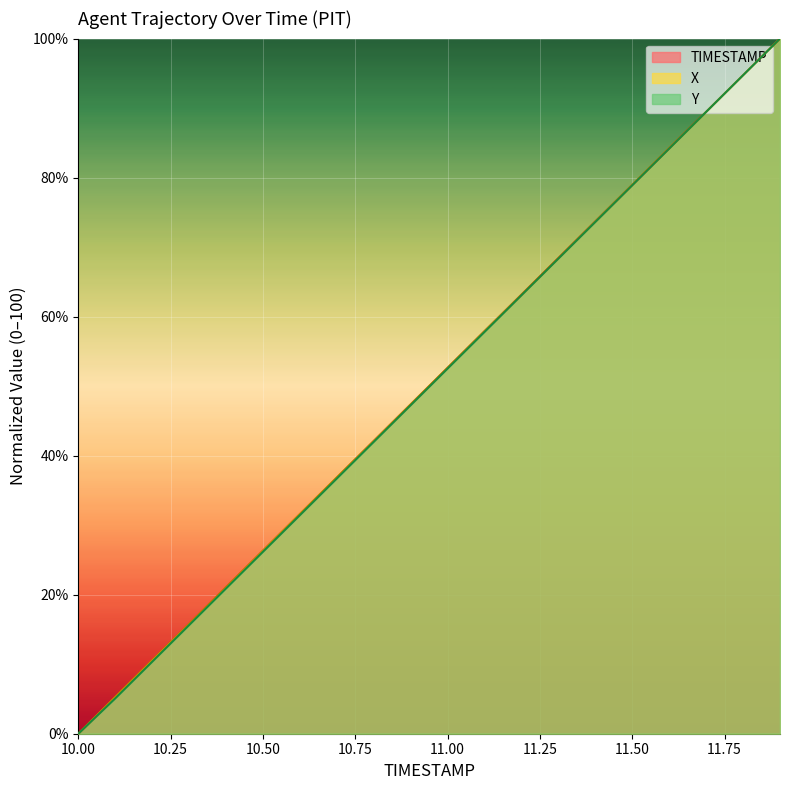

Reading left to right, extract all data points from this chart.

TIMESTAMP: 10.0=0.0	10.1=5.3	10.2=10.5	10.3=15.8	10.4=21.1	10.5=26.3	10.6=31.6	10.7=36.8	10.8=42.1	10.9=47.4	11.0=52.6	11.1=57.9	11.2=63.2	11.3=68.4	11.4=73.7	11.5=78.9	11.6=84.2	11.7=89.5	11.8=94.7	11.9=100.0
X: 10.0=0.0	10.1=5.3	10.2=10.5	10.3=15.8	10.4=21.0	10.5=26.3	10.6=31.6	10.7=36.9	10.8=42.1	10.9=47.4	11.0=52.6	11.1=57.9	11.2=63.1	11.3=68.4	11.4=73.7	11.5=79.0	11.6=84.2	11.7=89.5	11.8=94.7	11.9=100.0
Y: 10.0=0.0	10.1=5.1	10.2=10.4	10.3=15.6	10.4=20.9	10.5=26.2	10.6=31.4	10.7=36.7	10.8=42.0	10.9=47.3	11.0=52.5	11.1=57.8	11.2=63.1	11.3=68.4	11.4=73.6	11.5=78.9	11.6=84.2	11.7=89.5	11.8=94.7	11.9=100.0